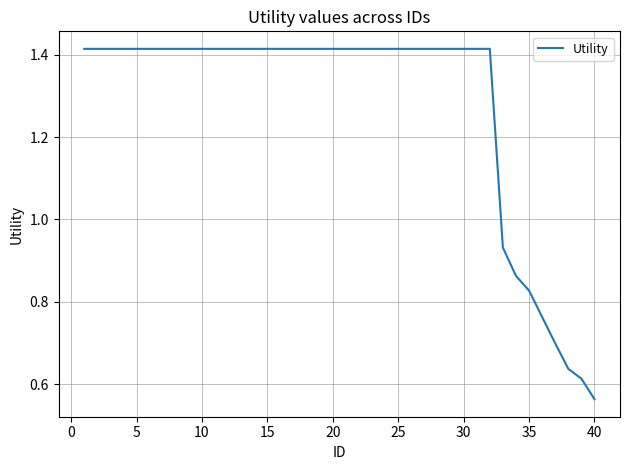

How many lines are shown in the chart?

1